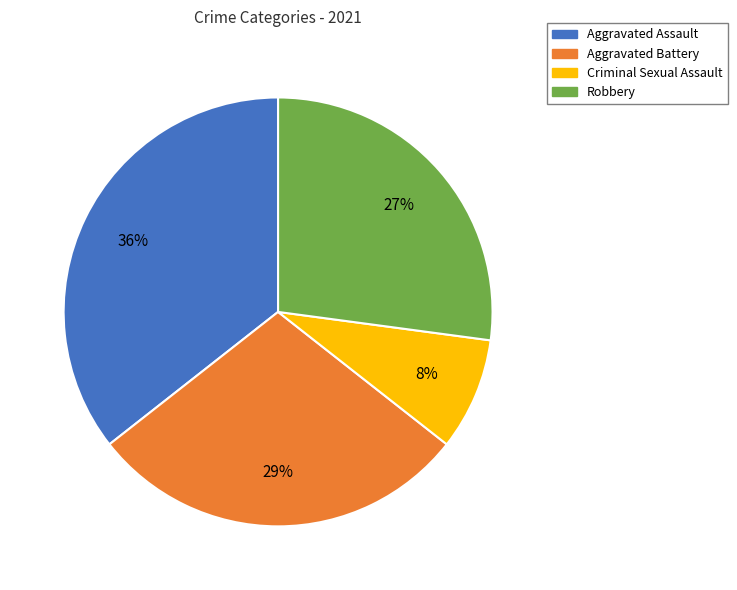

To the nearest percent, what percentage of the pie is Criminal Sexual Assault?

8%